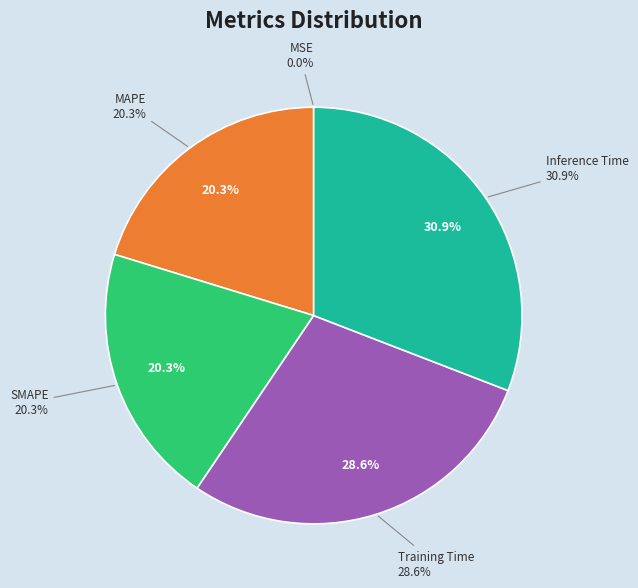

True or false: MSE accounts for 0% of the total.

True